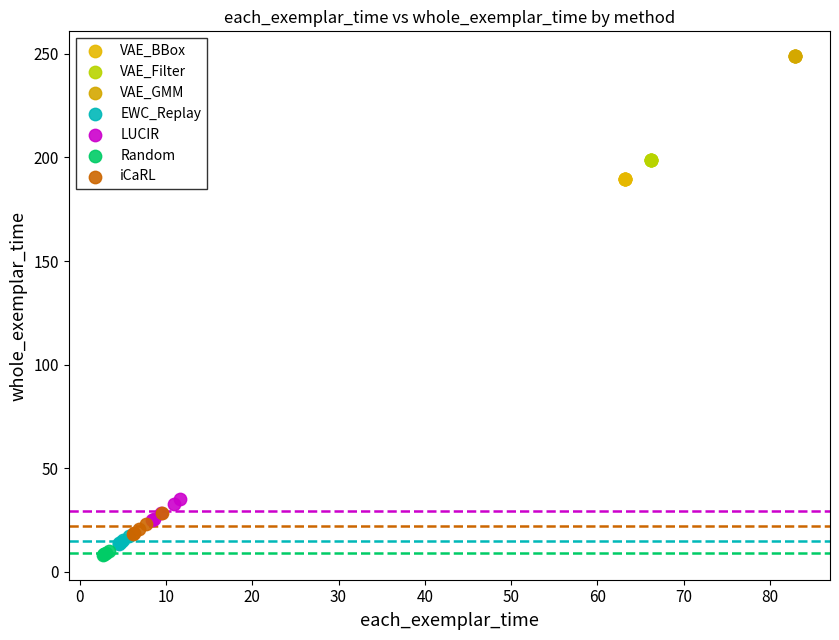

What are all the series names shown in the legend?

VAE_BBox, VAE_Filter, VAE_GMM, EWC_Replay, LUCIR, Random, iCaRL